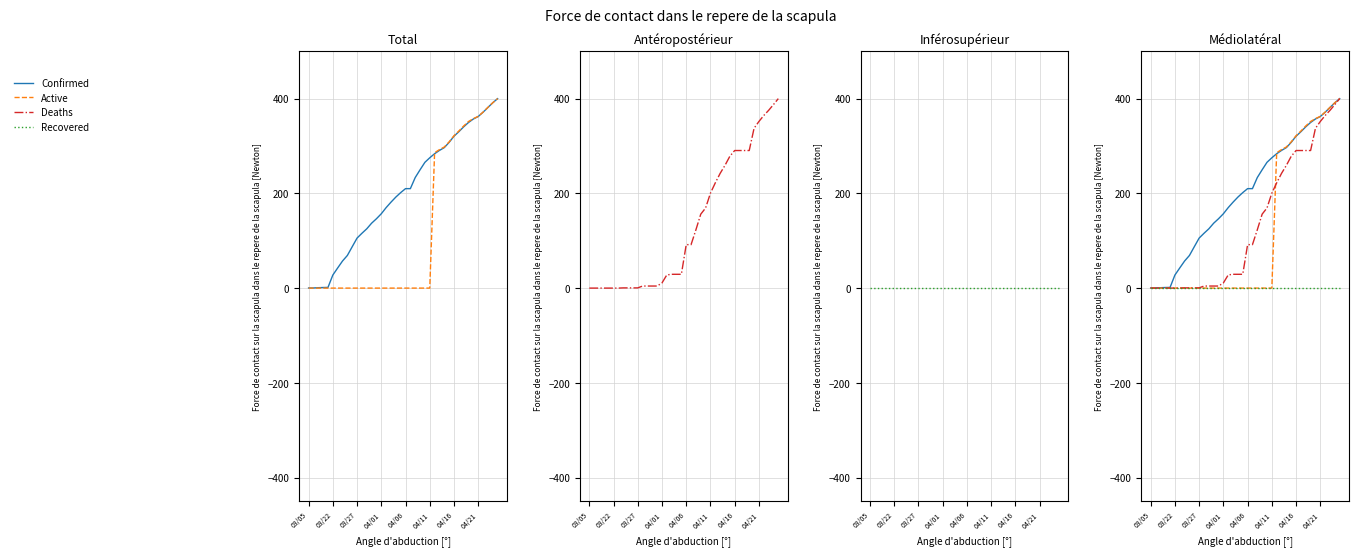

How many data points does each series have?

40